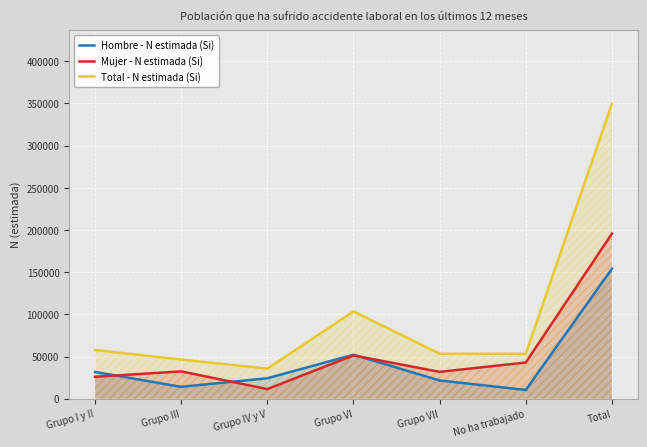

What is the sum of the Total - N estimada (Si) values at Grupo VII and No ha trabajado?

106629